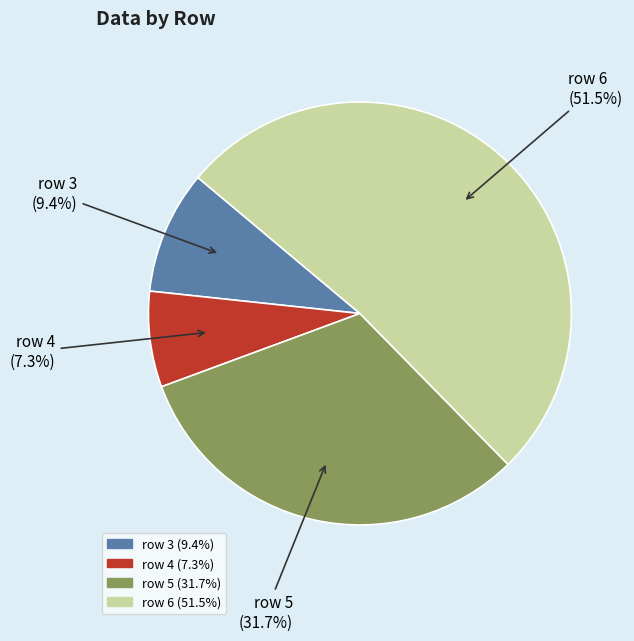

True or false: row 6 accounts for 62% of the total.

False